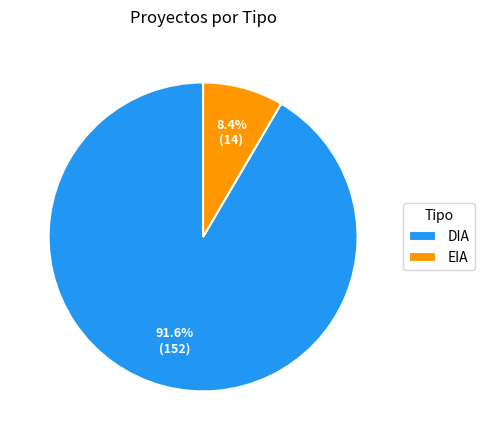

To the nearest percent, what portion does DIA represent?

92%